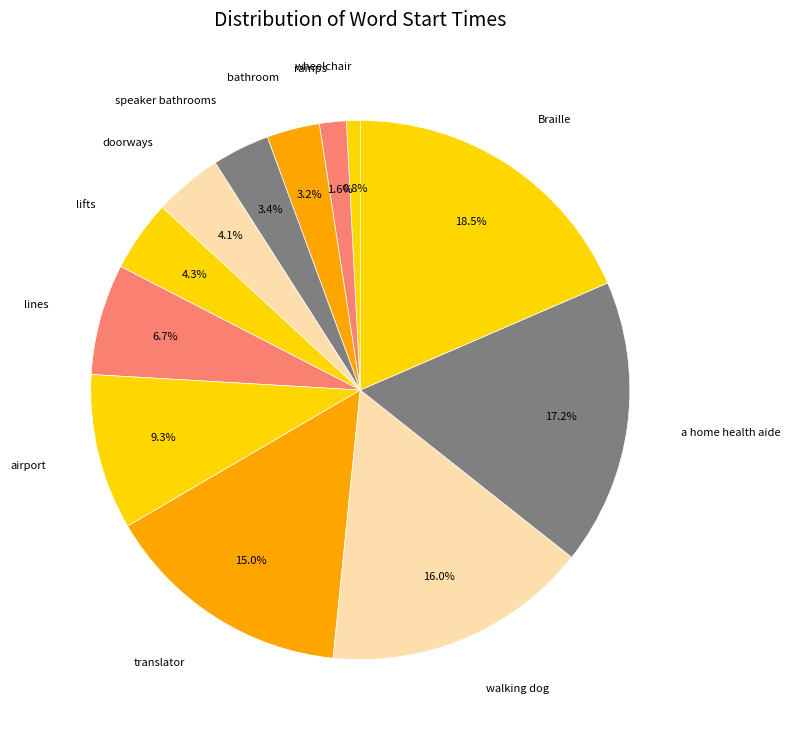

Which has a higher value, lifts or wheelchair?

lifts